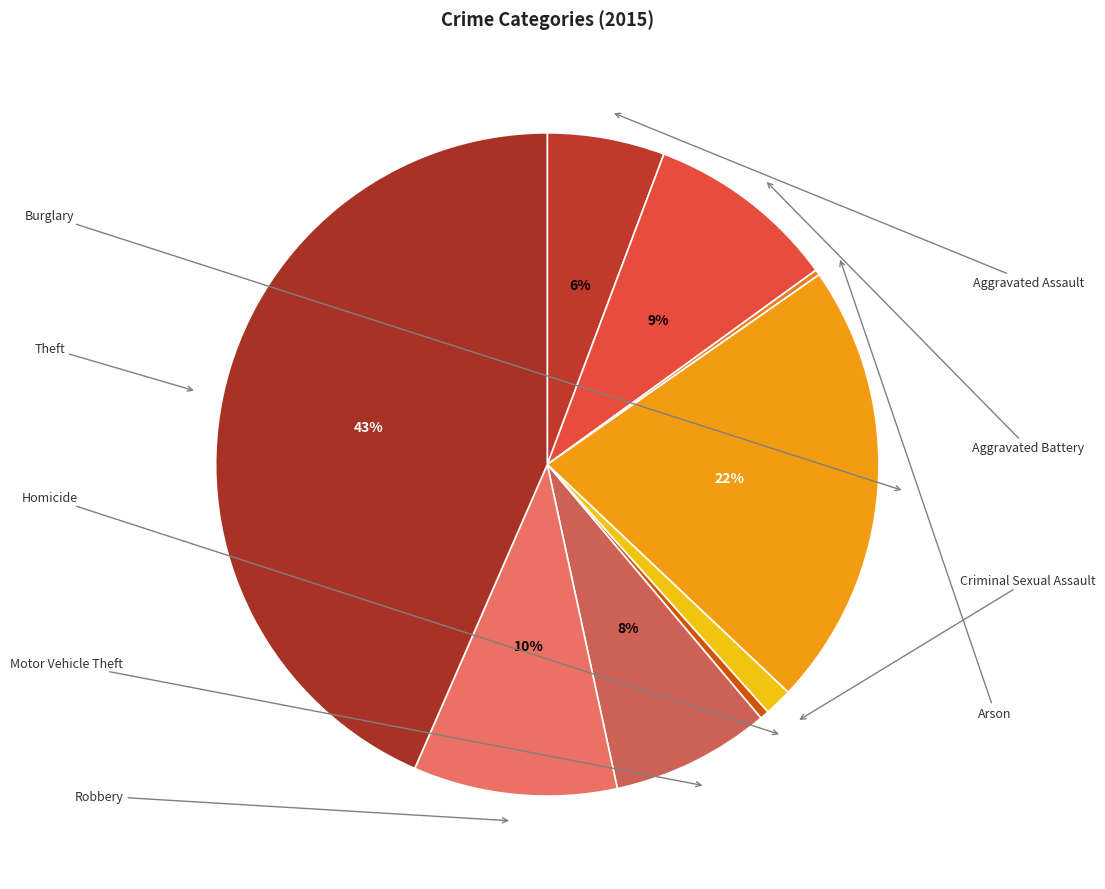

To the nearest percent, what is the combined percentage of Aggravated Battery and Robbery?

19%